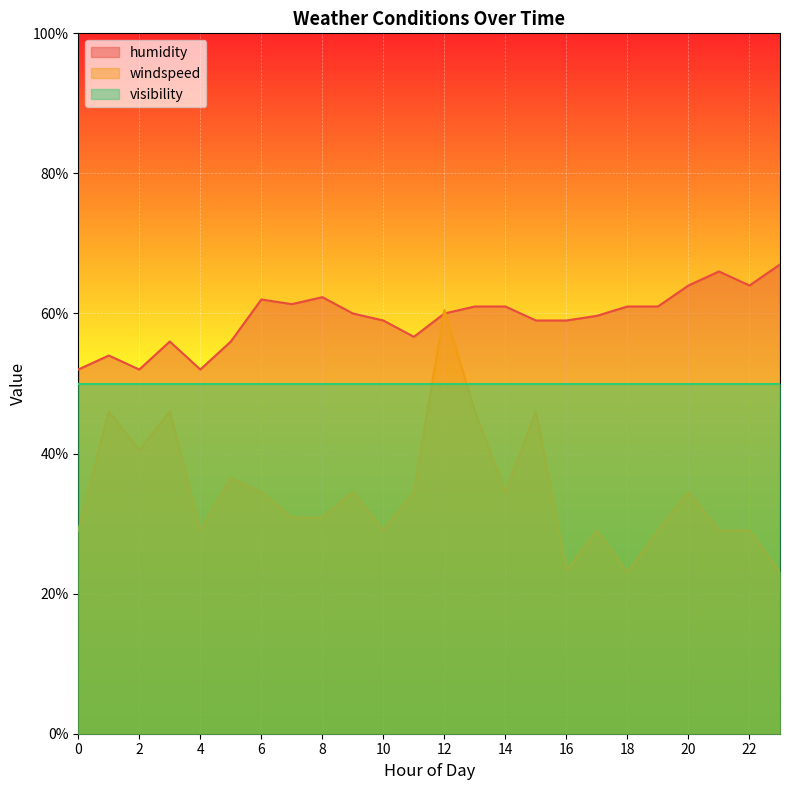

The windspeed series shows 29.0 at 4. True or false?

True